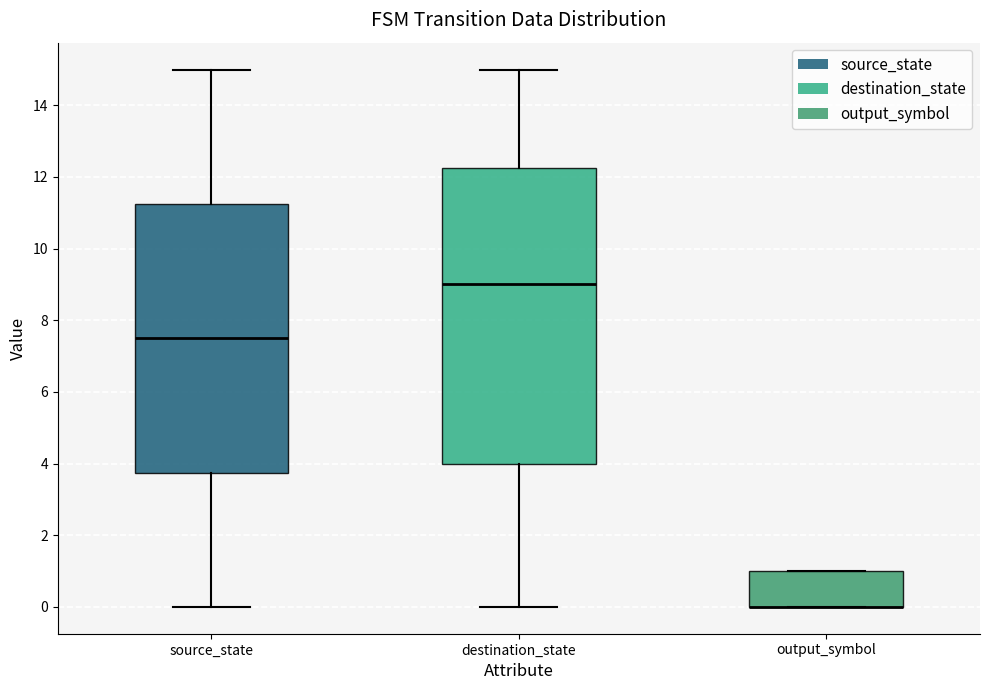

Reading left to right, read every box against the y-axis: the position of its median line, the range the box covers, and the ends of its whiskers. The values are not printed on the chart, so give them approximately, as read against the axis.

source_state: median 7.6, box 3.8 to 11.2, whiskers 0.0 to 15.0
destination_state: median 9.0, box 4.0 to 12.2, whiskers 0.0 to 15.0
output_symbol: median 0.0 (drawn on the box's lower edge), box 0.0 to 1.0, whiskers 0.0 to 1.0